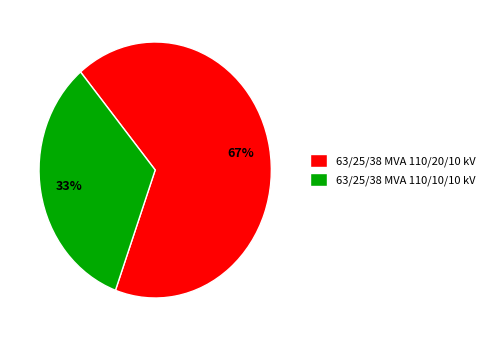

Which slice is the smallest?

63/25/38 MVA 110/10/10 kV